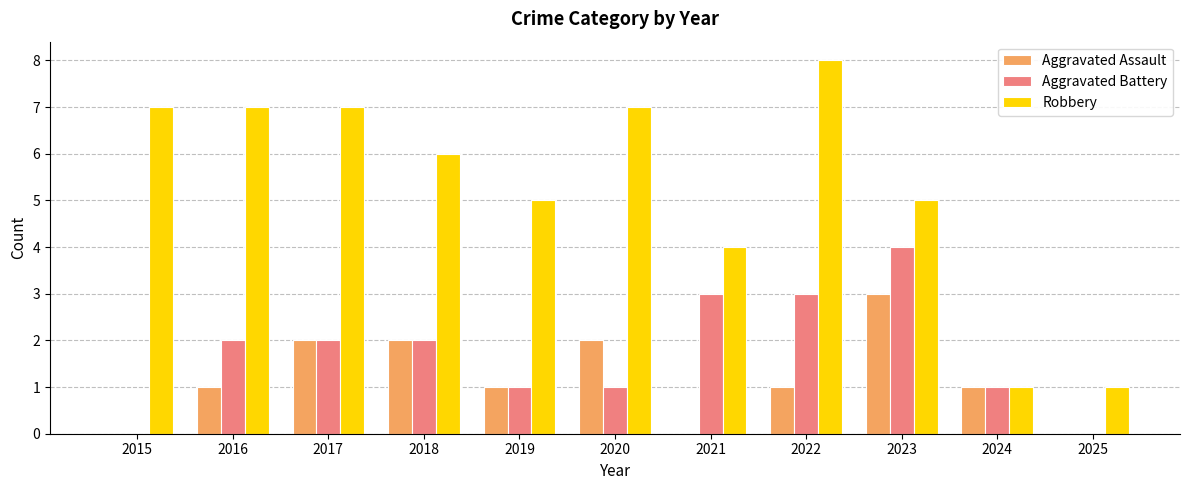

Which label corresponds to the largest value in the chart?

2022